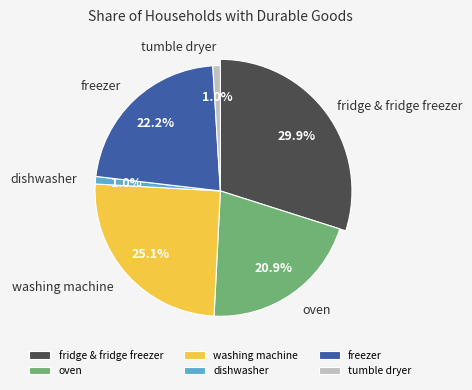

How many segments does this pie chart have?

6